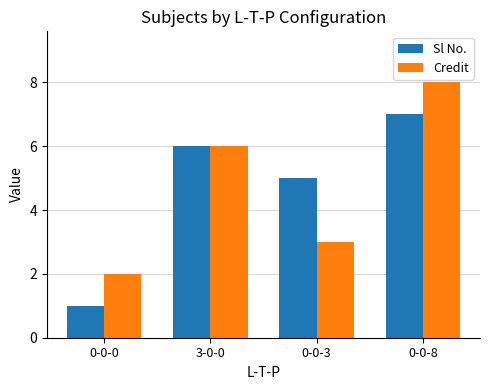

What is the total value across all series at 0-0-0?

3